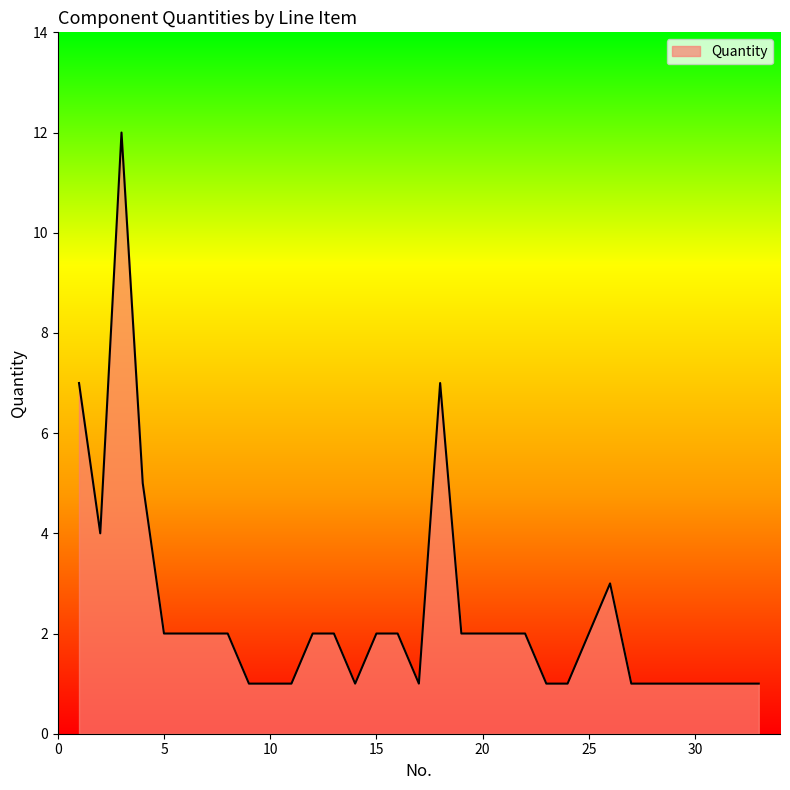

Reading left to right, list all the values displayed in this chart.

7	4	12	5	2	2	2	2	1	1	1	2	2	1	2	2	1	7	2	2	2	2	1	1	2	3	1	1	1	1	1	1	1